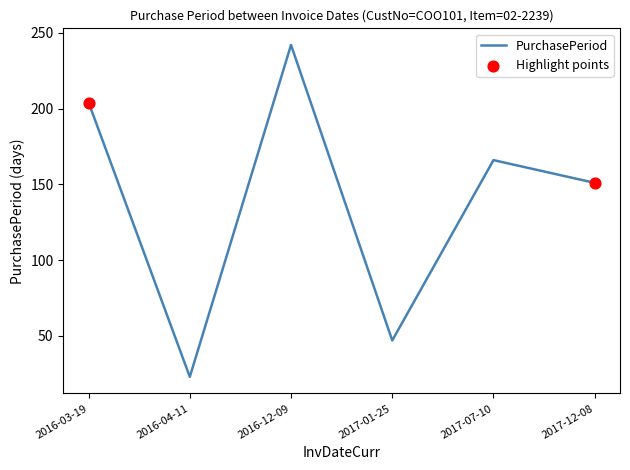

What is the ratio of the value at 2017-07-10 to the value at 2016-12-09?

0.7